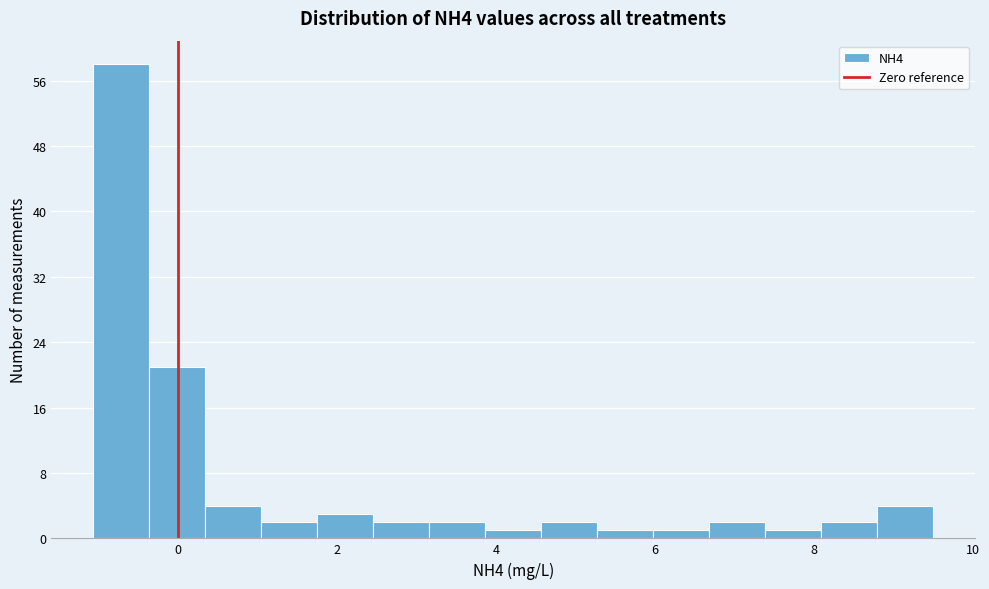

Read against the x-axis, roughly where is the centre of the tallest bar?

-0.8